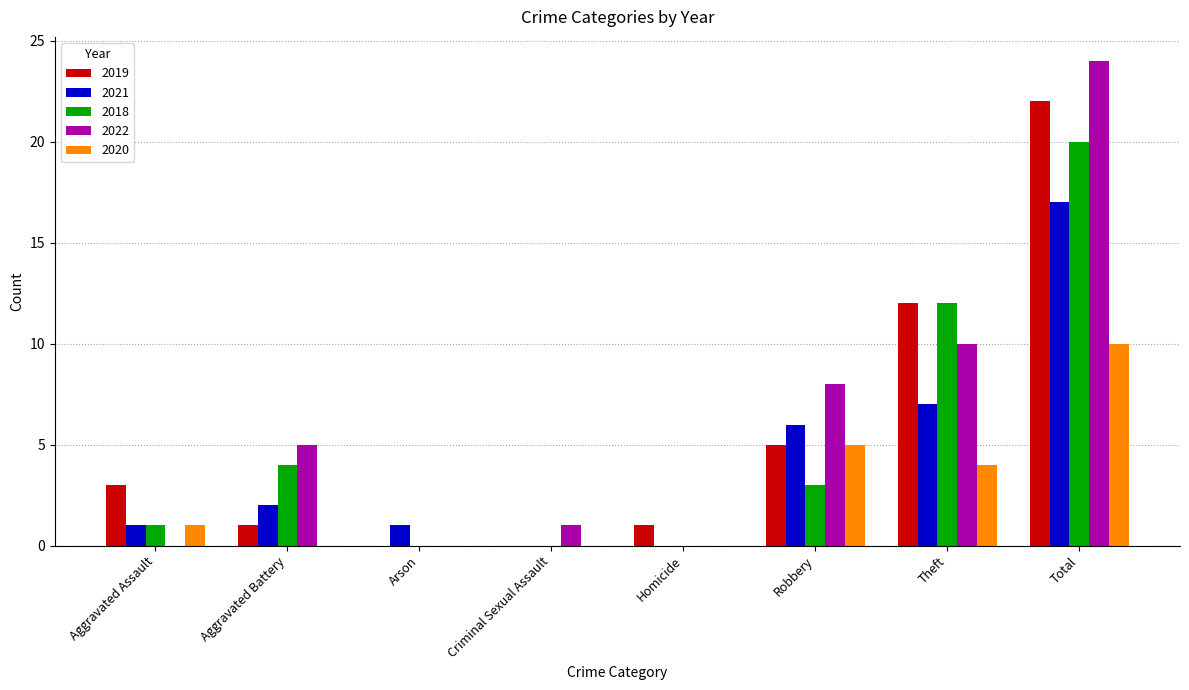

What is the highest value of the 2020 series?

10